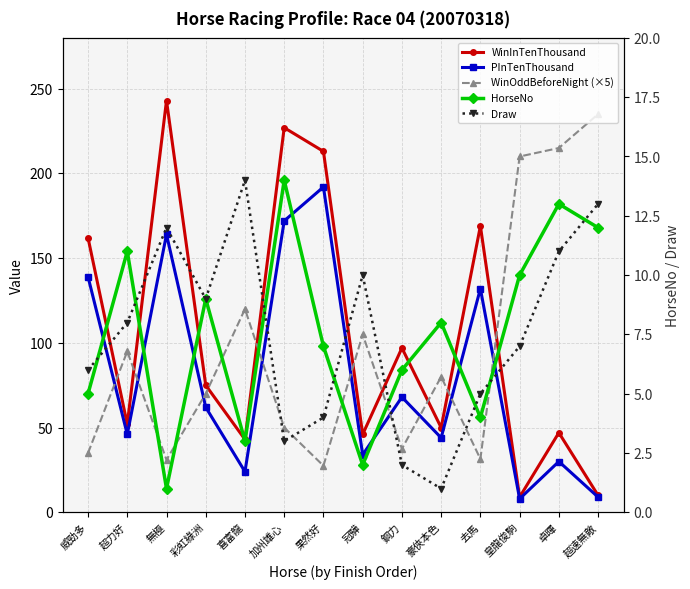

How many times do PInTenThousand and HorseNo cross each other?

3